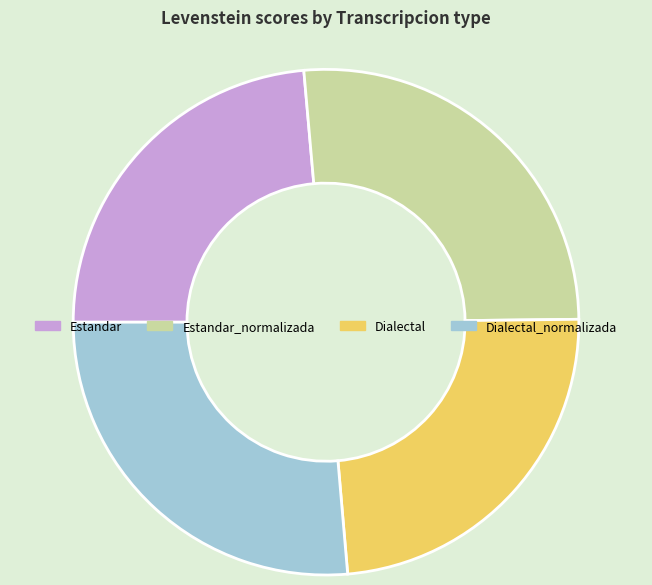

True or false: Dialectal accounts for 15% of the total.

False